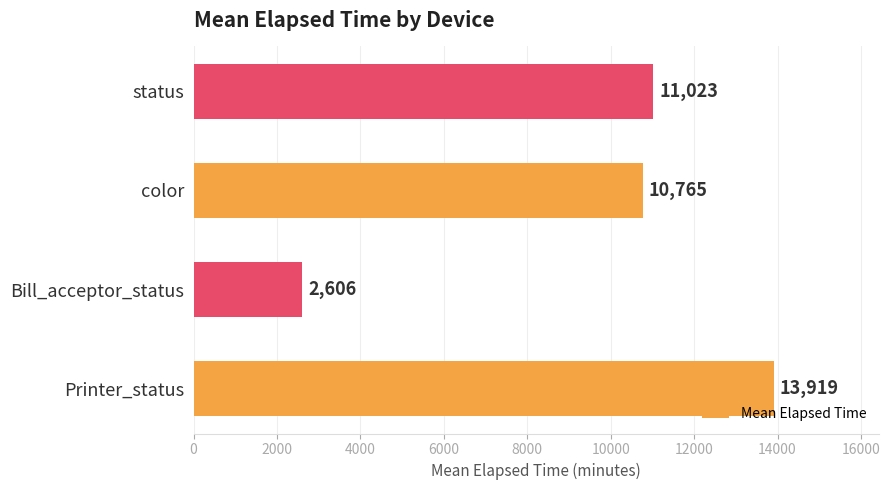

Rank the categories by value from highest to lowest.

Printer_status, status, color, Bill_acceptor_status